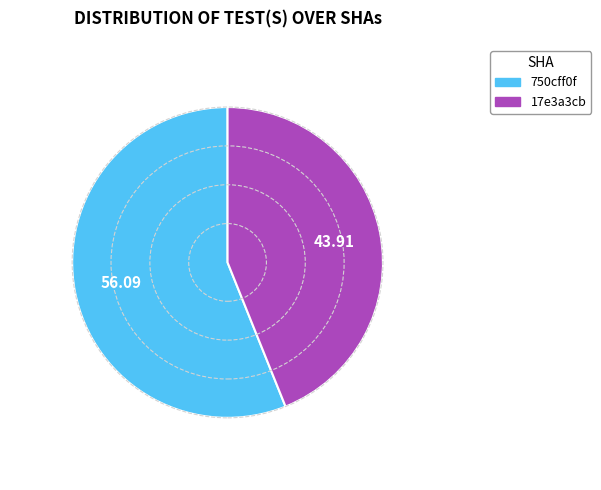

How many slices are in this pie chart?

2